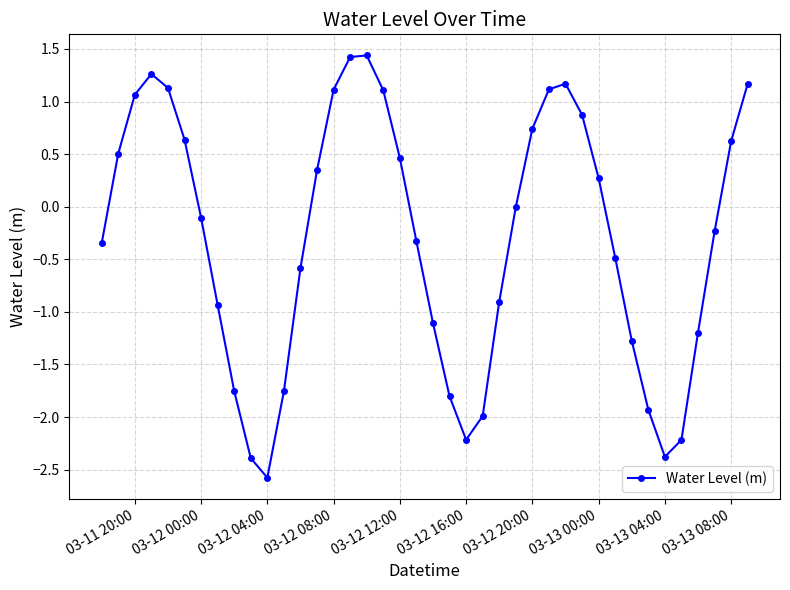

How many interior local peaks (higher than both neighbors) does the data have?

3